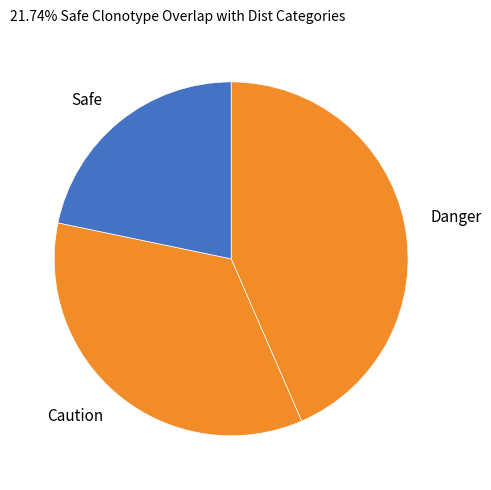

Combined, do Caution and Danger account for over 50%?

Yes